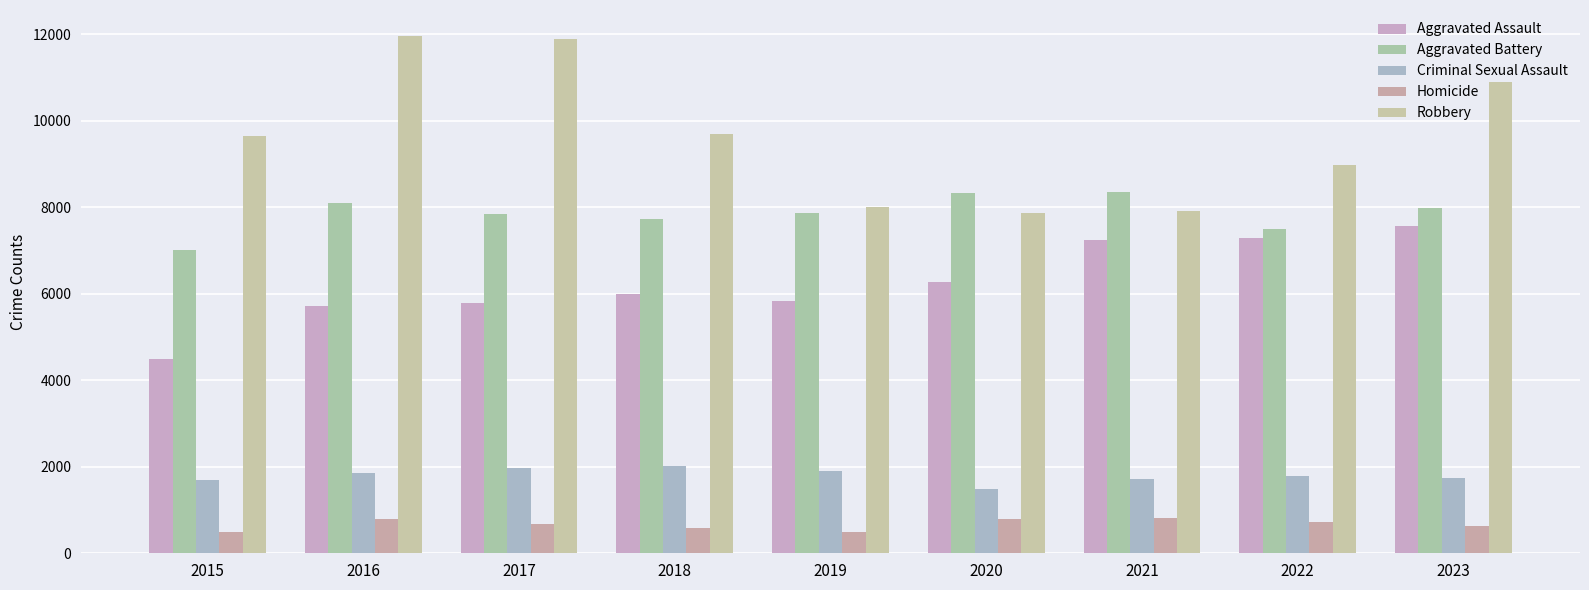

How many data points does each series have?

9